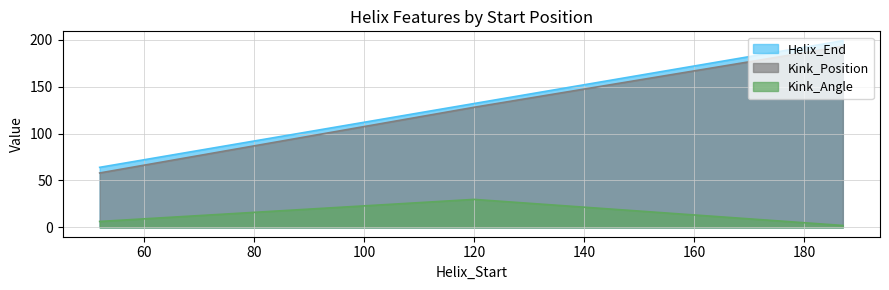

Rank the series by their maximum value, from lowest to highest.

Kink_Angle, Kink_Position, Helix_End